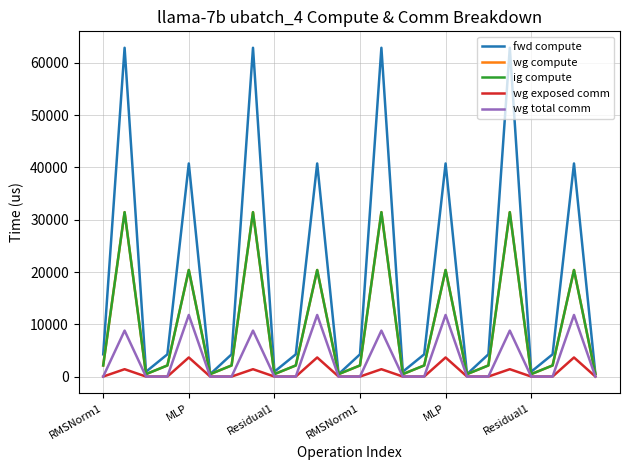

True or false: wg total comm and fwd compute intersect in this chart.

False